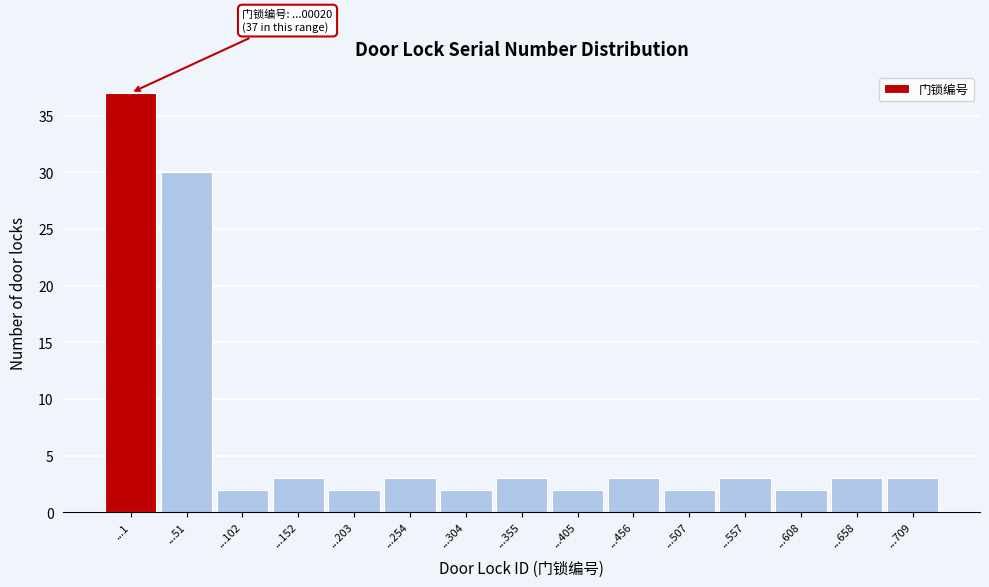

Reading left to right, extract all data points from this chart.

37	30	2	3	2	3	2	3	2	3	2	3	2	3	3